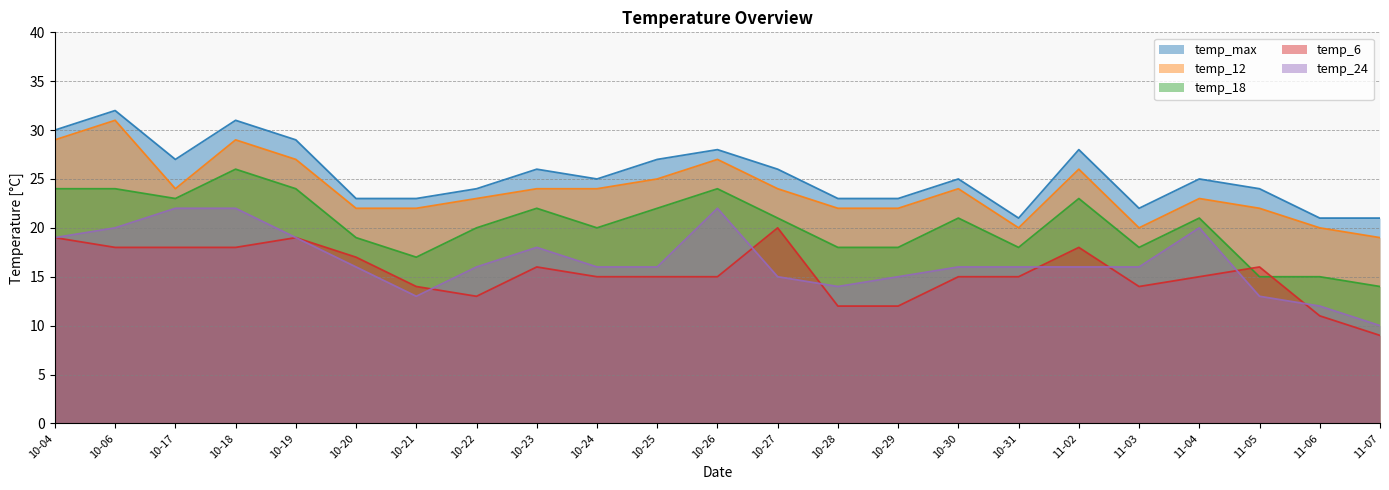

What is the total value across all series at 10-21?

89